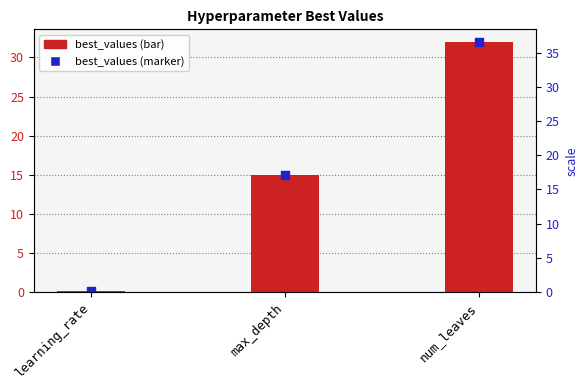

What is the change in value from learning_rate to max_depth?

+14.9